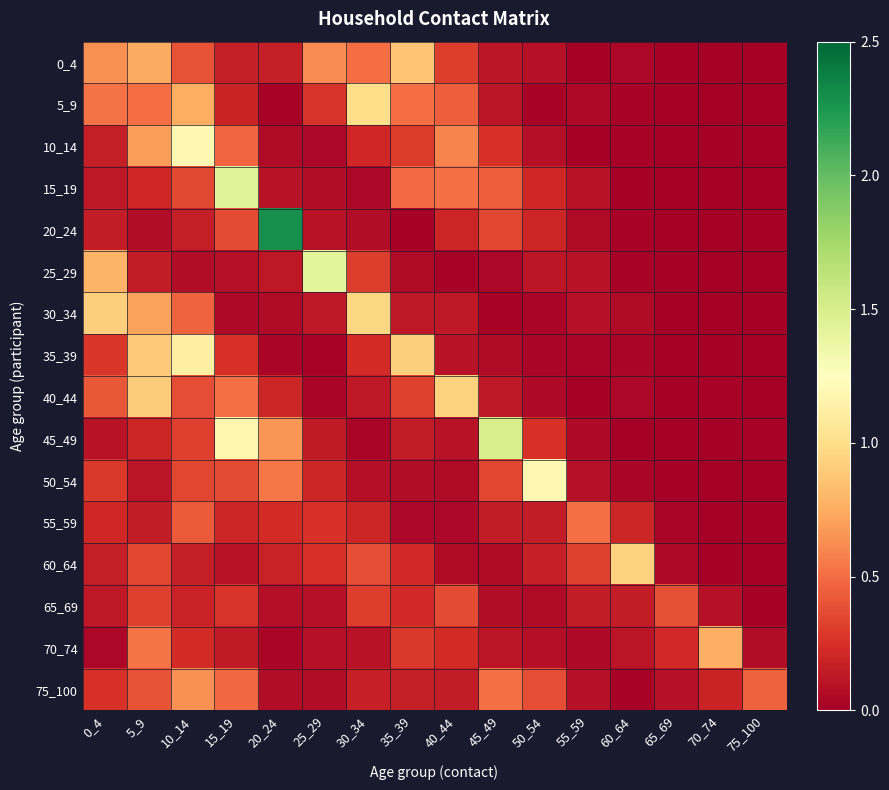

Which category has the highest value across all series?

20_24